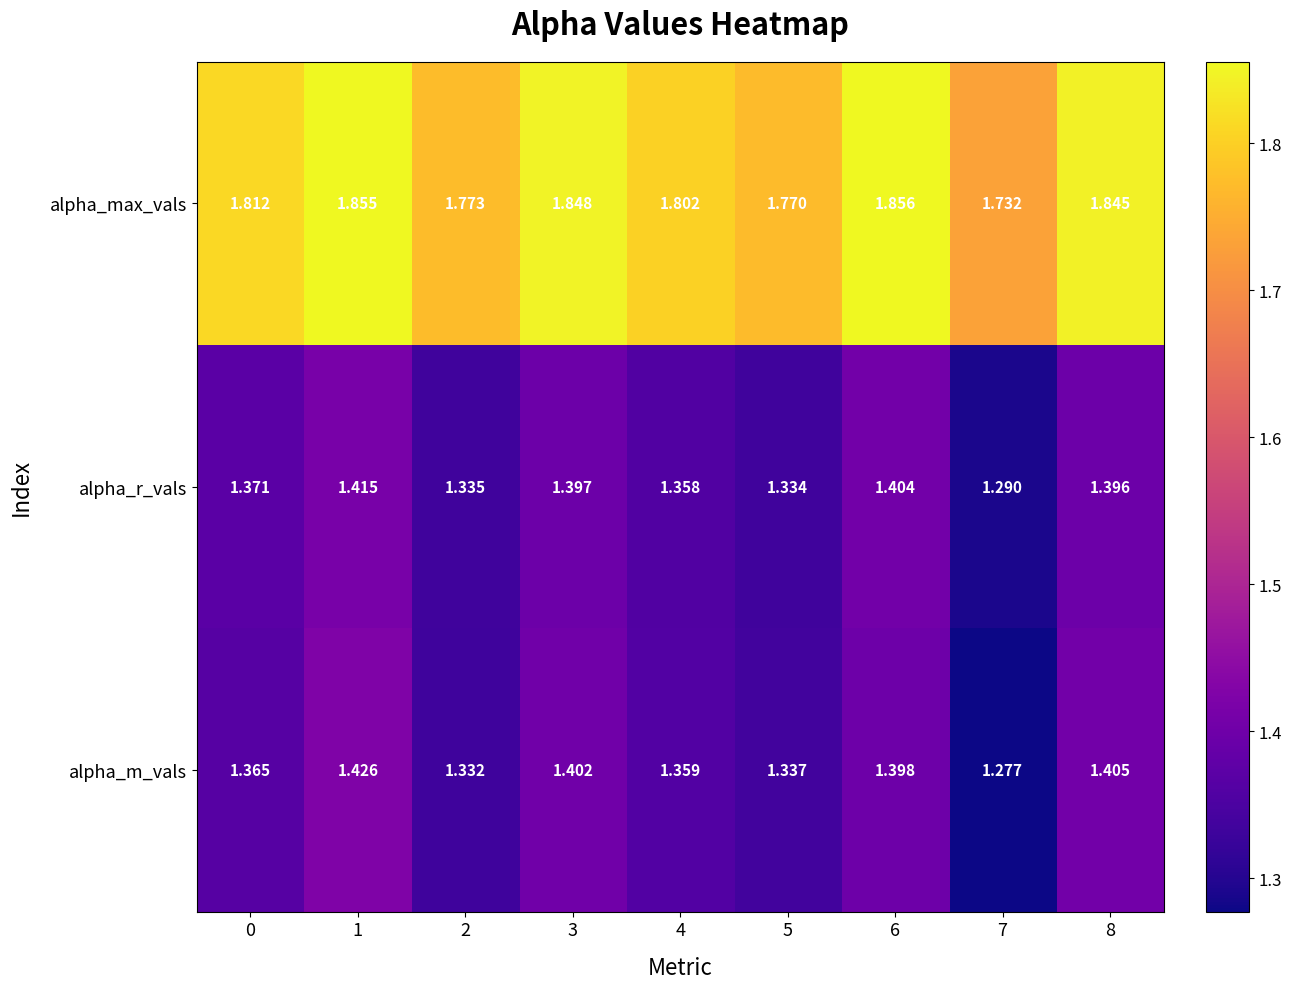

What is the spread (max minus min) of values at 8?

0.4